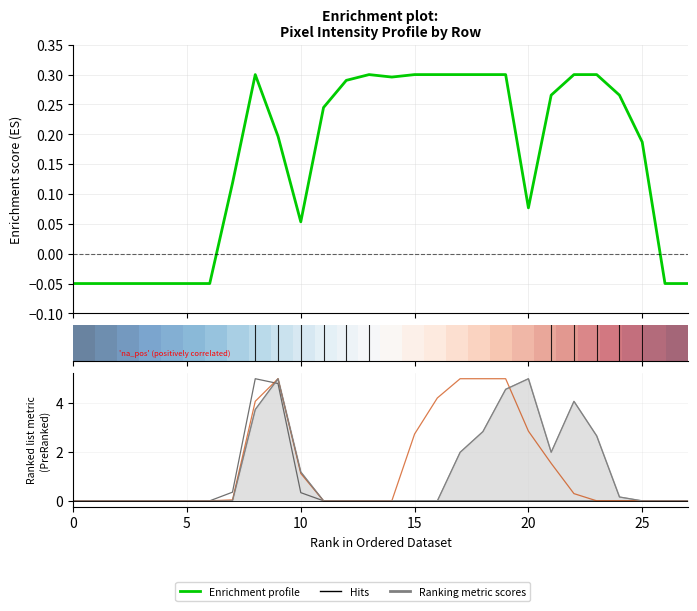

Does the chart have visible grid lines?

Yes